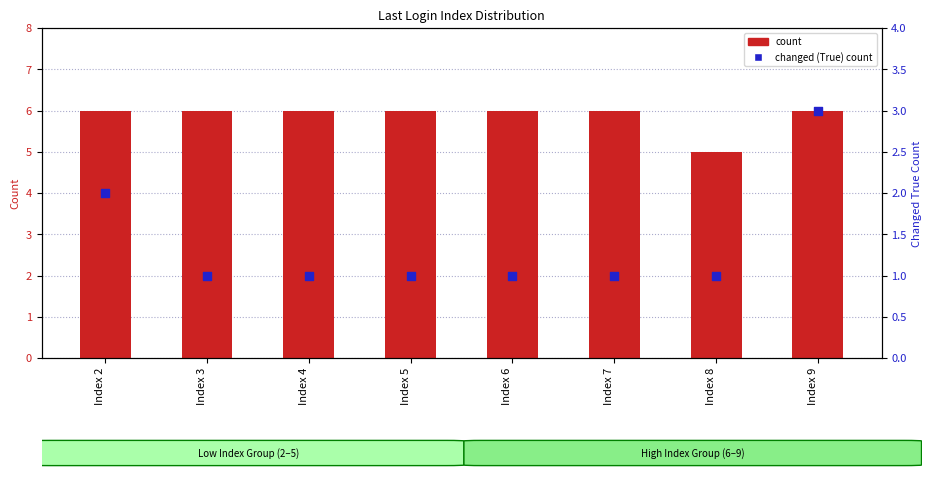

At which category is the sum across all series the highest?

Index 9